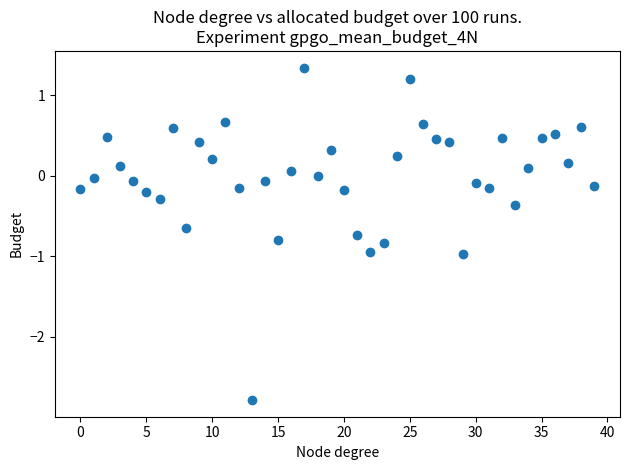

What is the range of Y values (max minus min)?

4.1